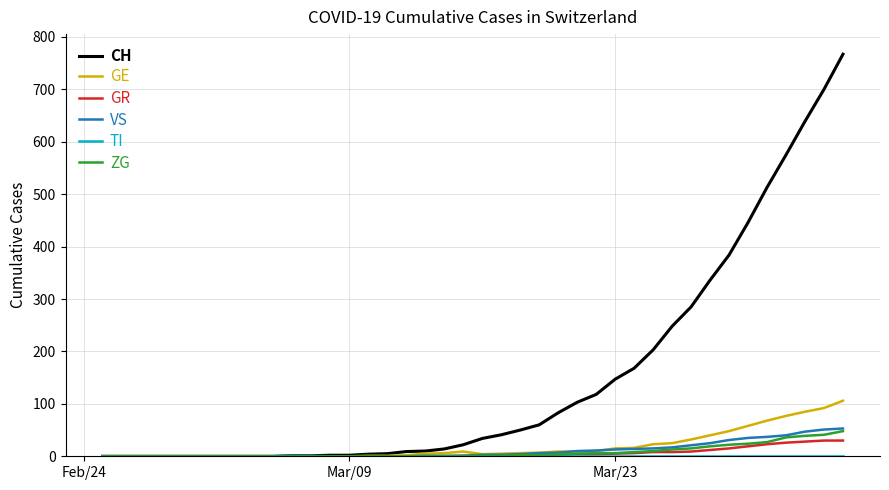

Which series has the widest spread of values?

CH